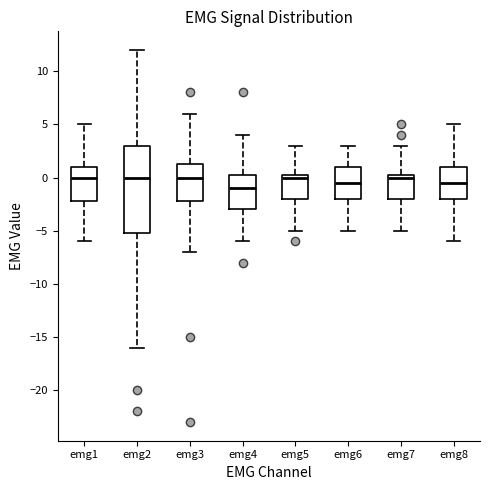

Which box's median line is the lowest?

emg4